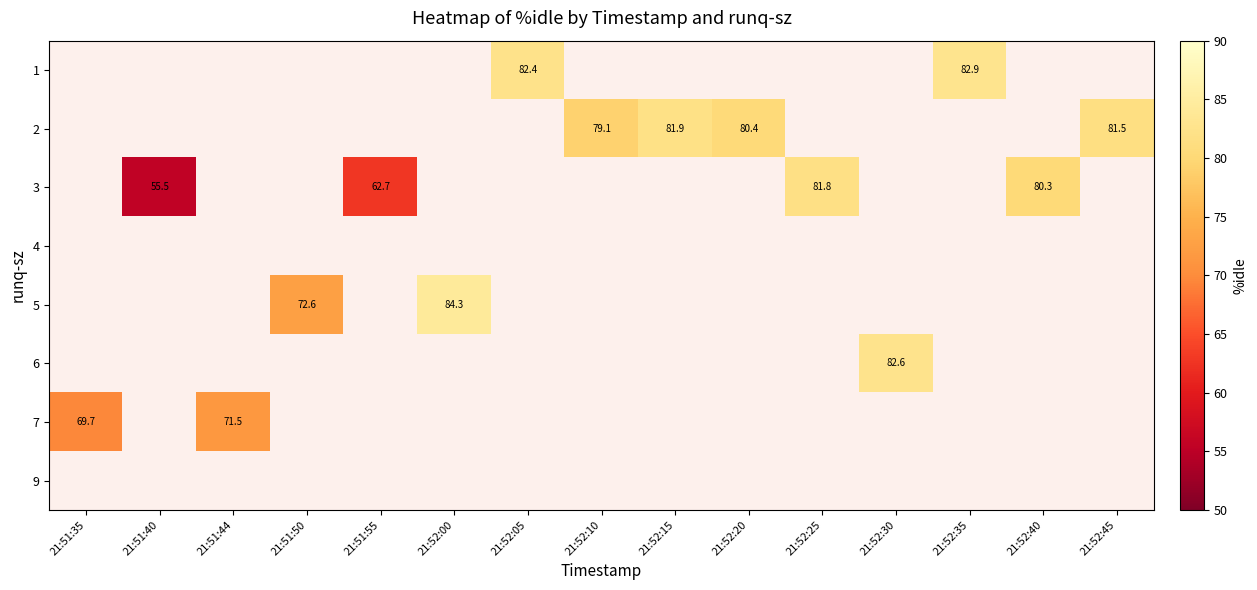

What value does the row_1 series have at 21:52:20?

80.4